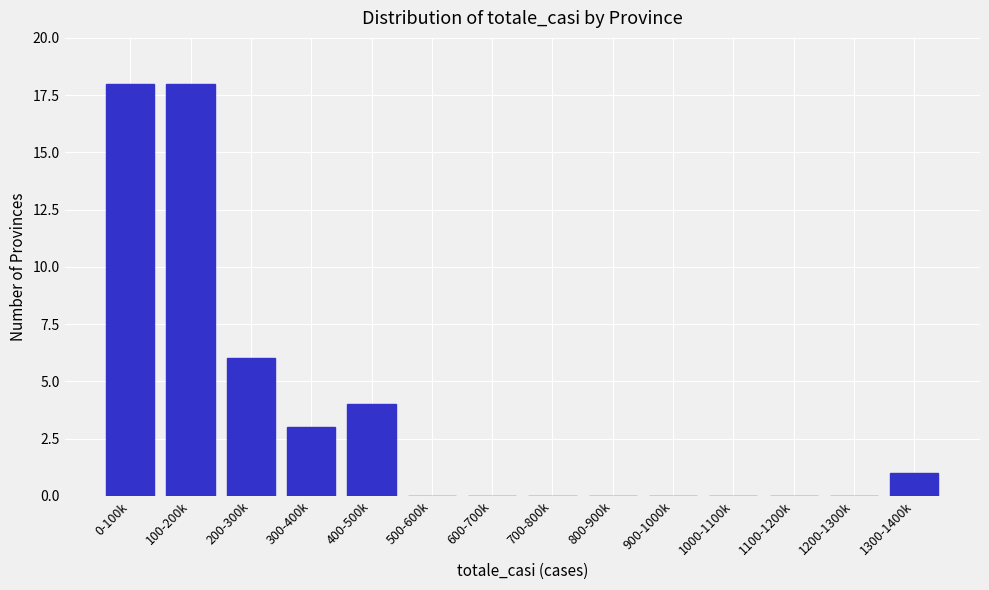

Reading left to right, transcribe all the data shown in this chart.

0-100k=18	100-200k=18	200-300k=6	300-400k=3	400-500k=4	500-600k=0	600-700k=0	700-800k=0	800-900k=0	900-1000k=0	1000-1100k=0	1100-1200k=0	1200-1300k=0	1300-1400k=1